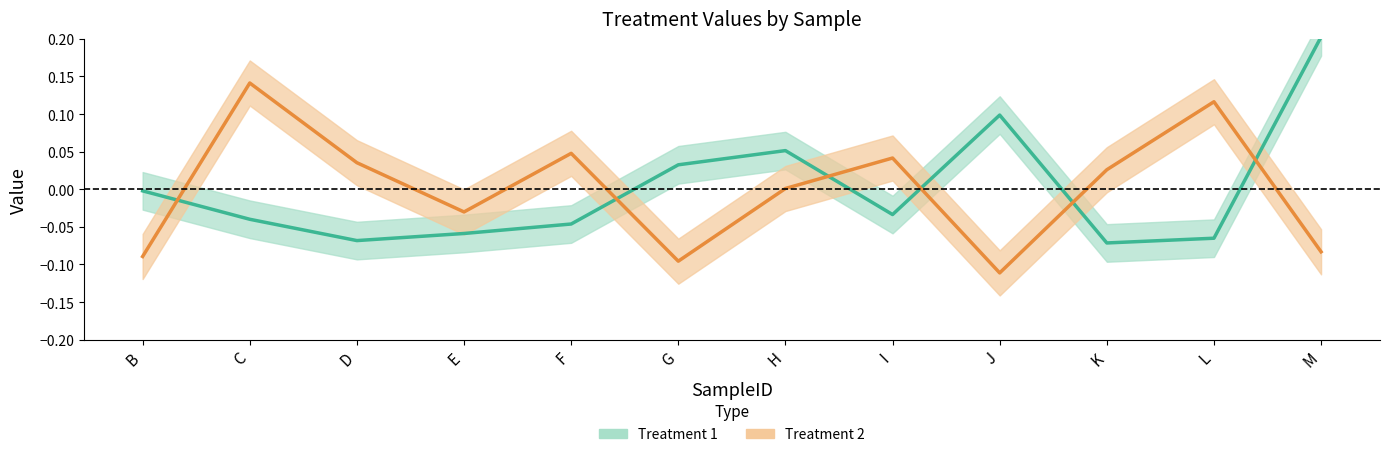

At which category does Treatment 2 reach its first local valley?

E